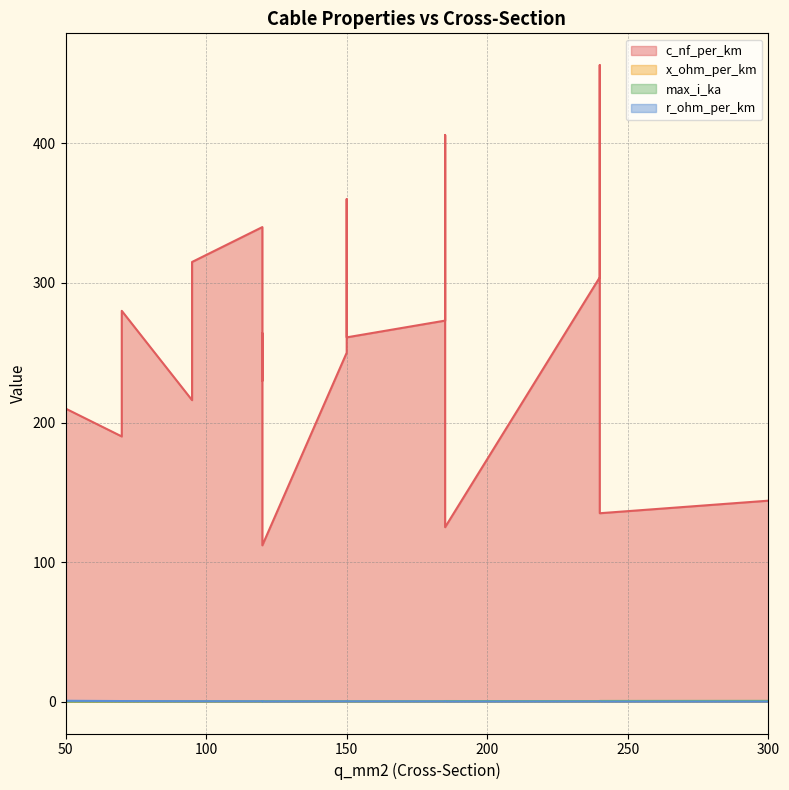

What is the label of the 10th point from the right?

150